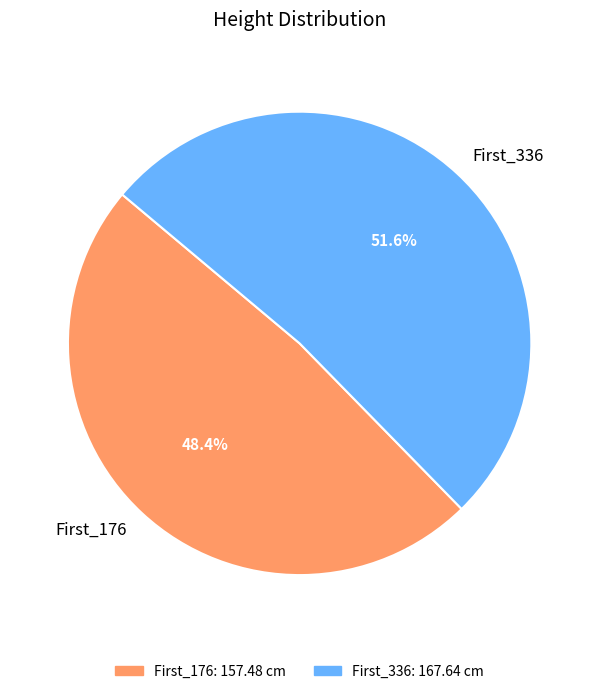

Rank the categories by value from highest to lowest.

First_336, First_176